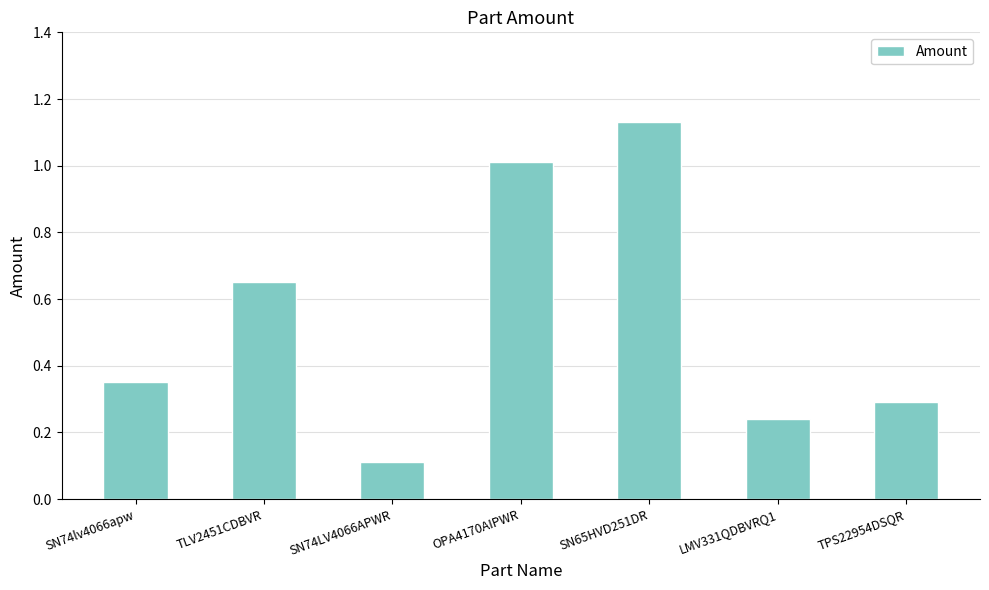

Rank the categories by value from lowest to highest.

SN74LV4066APWR, LMV331QDBVRQ1, TPS22954DSQR, SN74lv4066apw, TLV2451CDBVR, OPA4170AIPWR, SN65HVD251DR